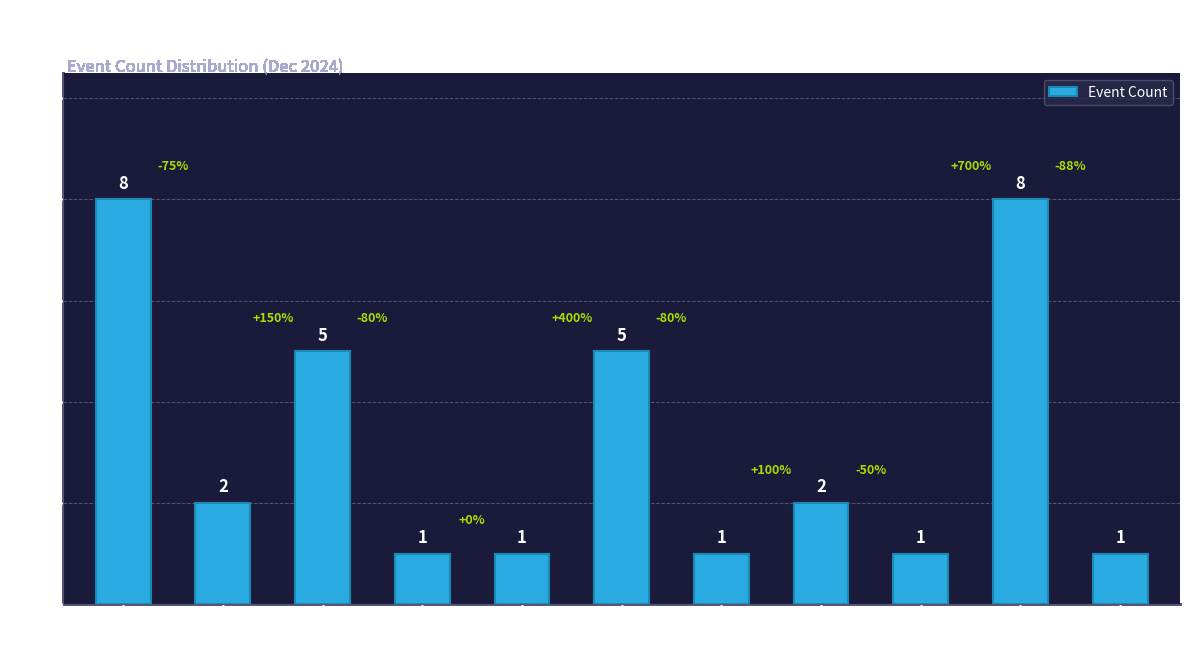

The value at TR is 1. True or false?

True